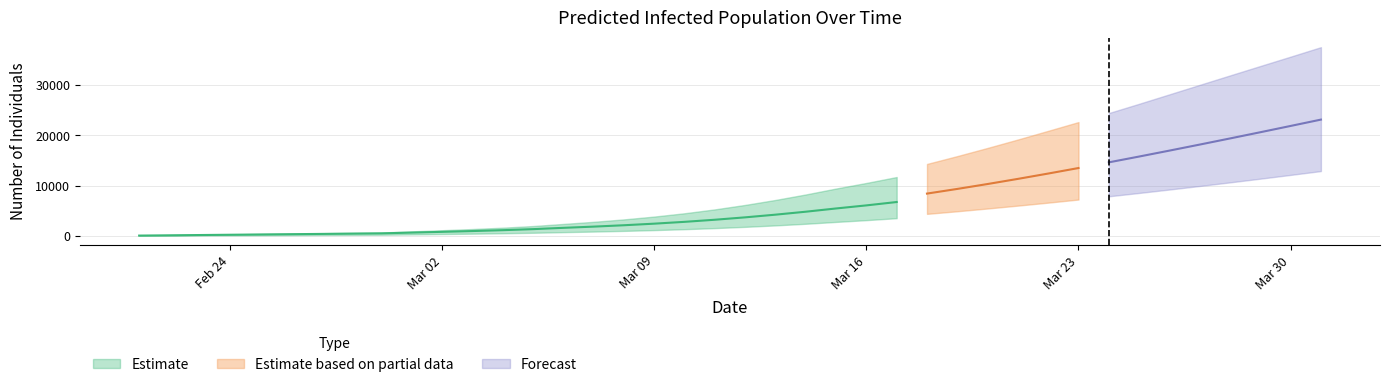

True or false: predicted_total_infected_lower and predicted_current_infected_upper cross at least once.

False